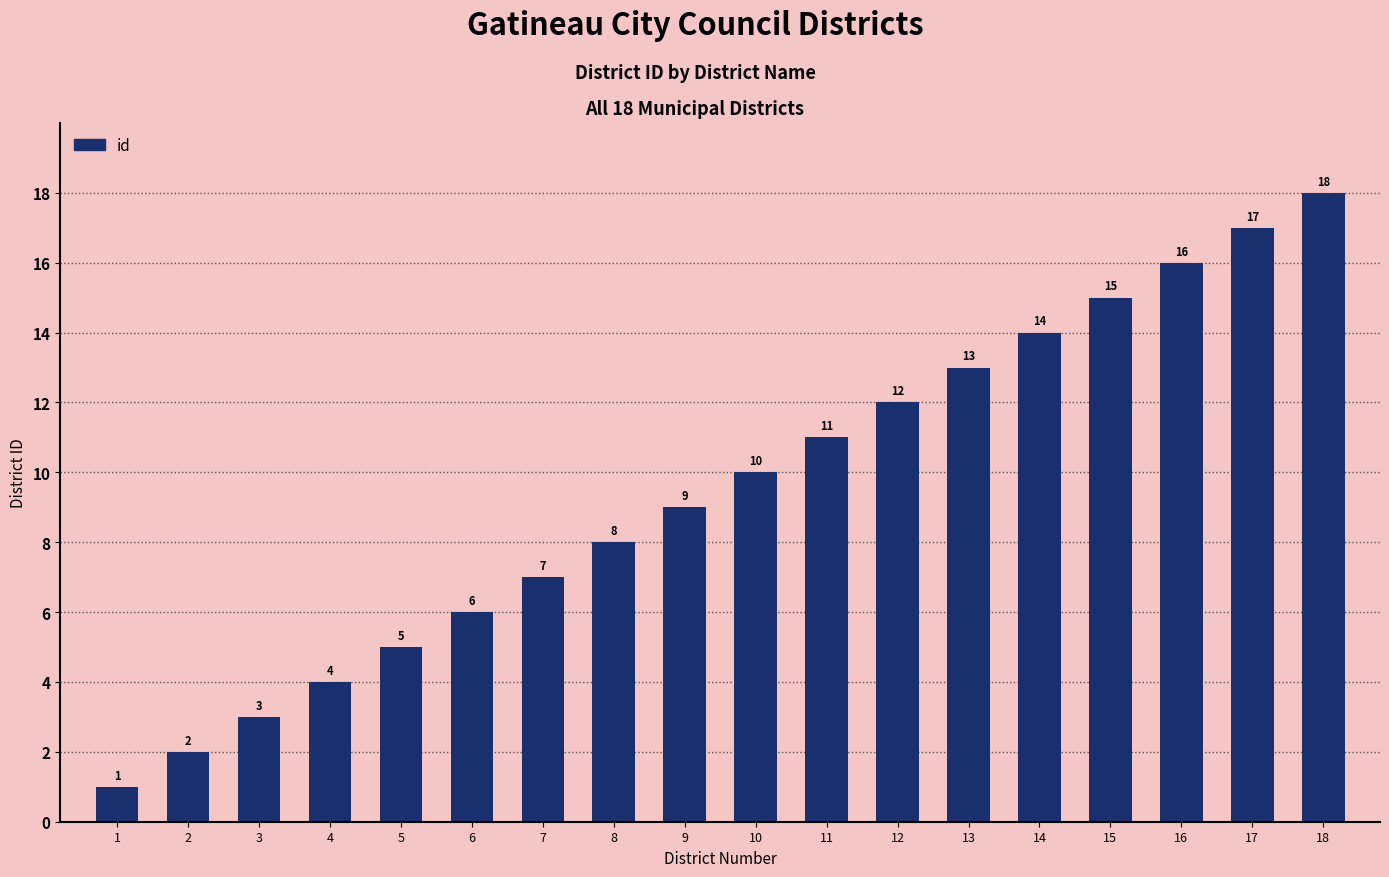

List the labels in order of value, smallest first.

1, 2, 3, 4, 5, 6, 7, 8, 9, 10, 11, 12, 13, 14, 15, 16, 17, 18